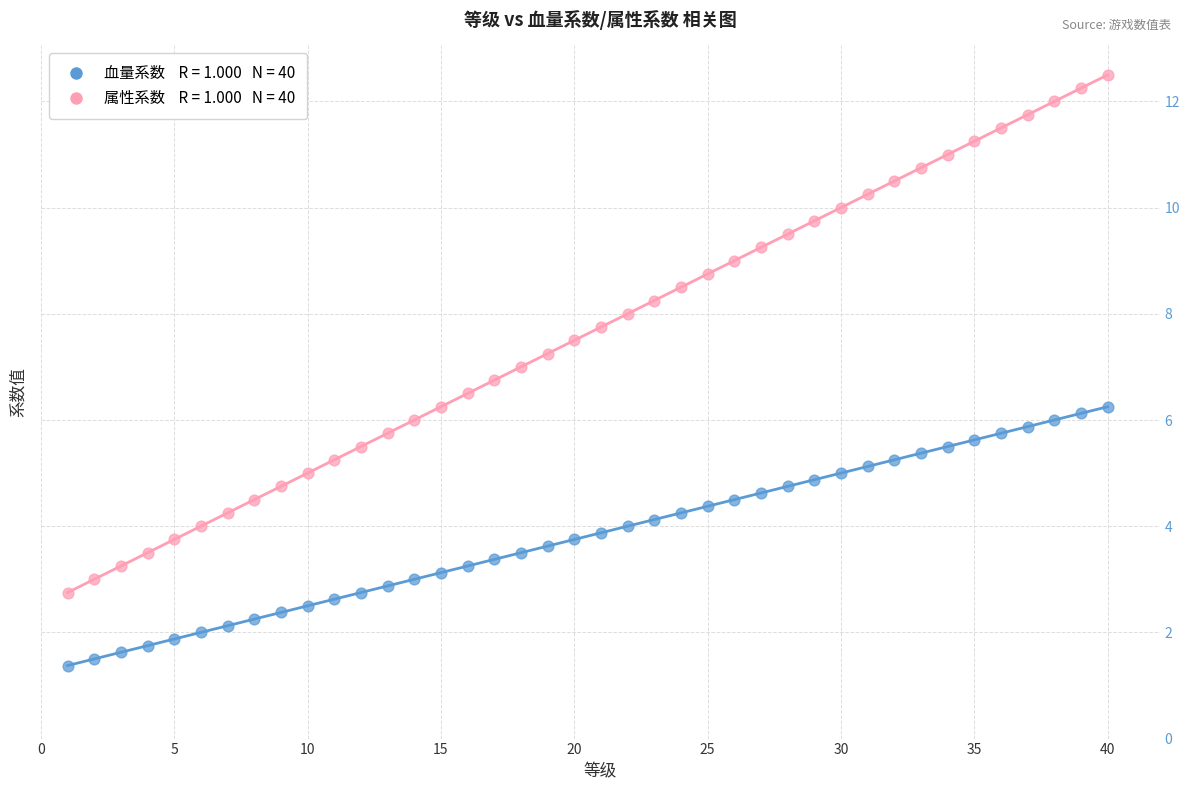

Across all data points, what is the range of Y values (max minus min)?

11.1